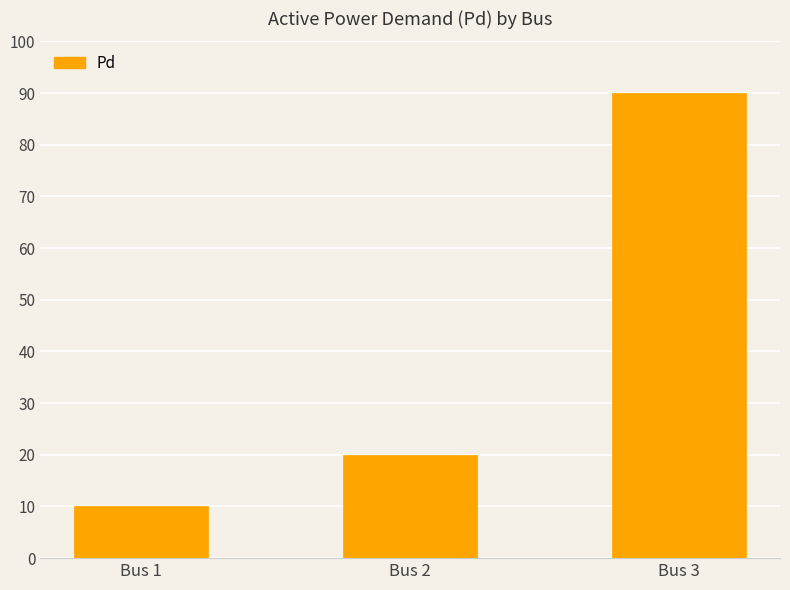

The value at Bus 1 is 17. True or false?

False